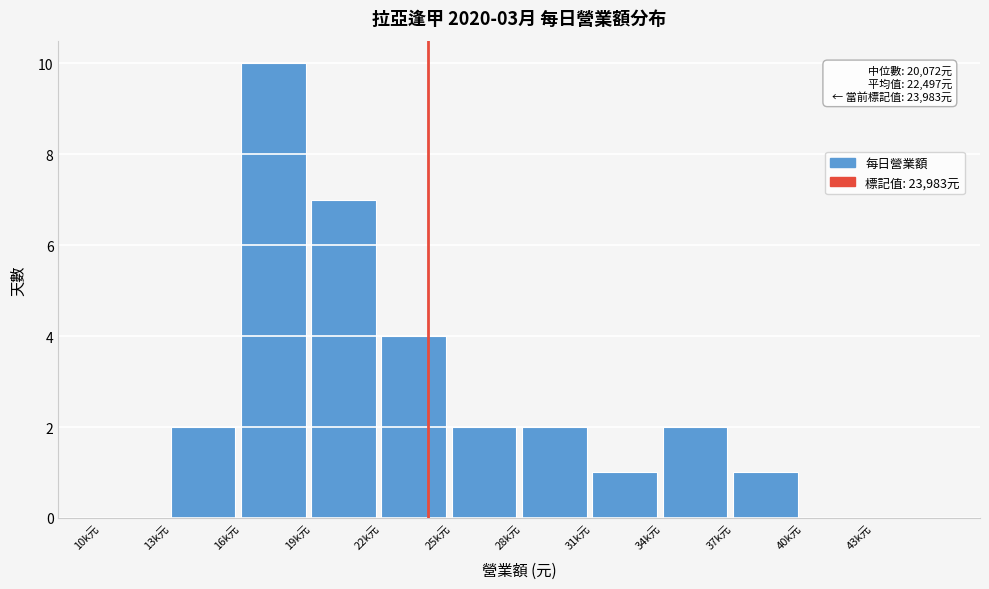

Reading right to left, what are all the values shown in this chart?

43k元=0	40k元=0	37k元=1	34k元=2	31k元=1	28k元=2	25k元=2	22k元=4	19k元=7	16k元=10	13k元=2	10k元=0